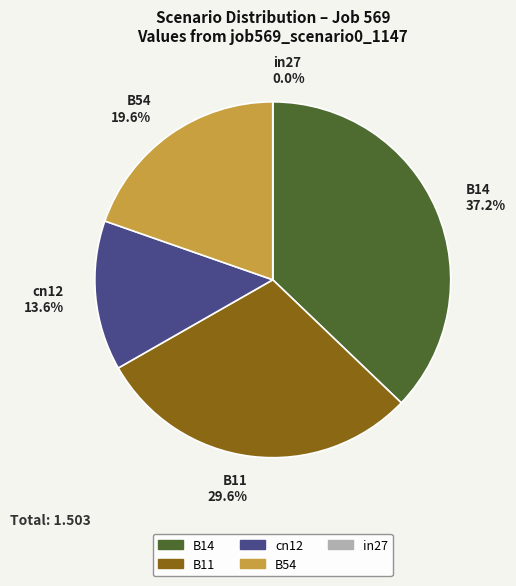

Between B11 and B54, which is larger?

B11